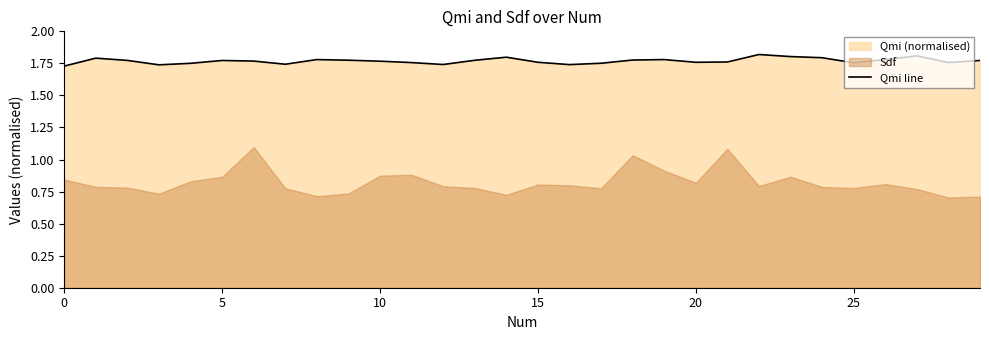

What is the ratio of the value at 13 to the value at 25?

1.0